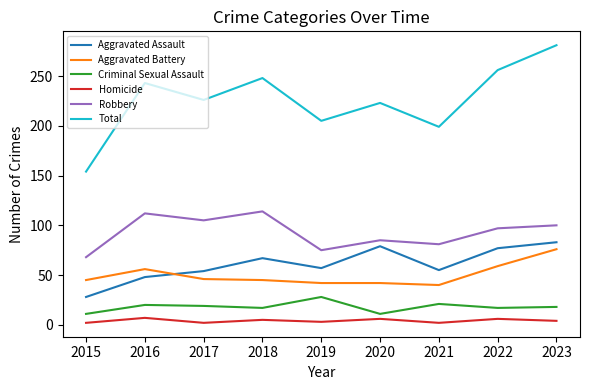

The Aggravated Assault series shows 85 at 2021. True or false?

False